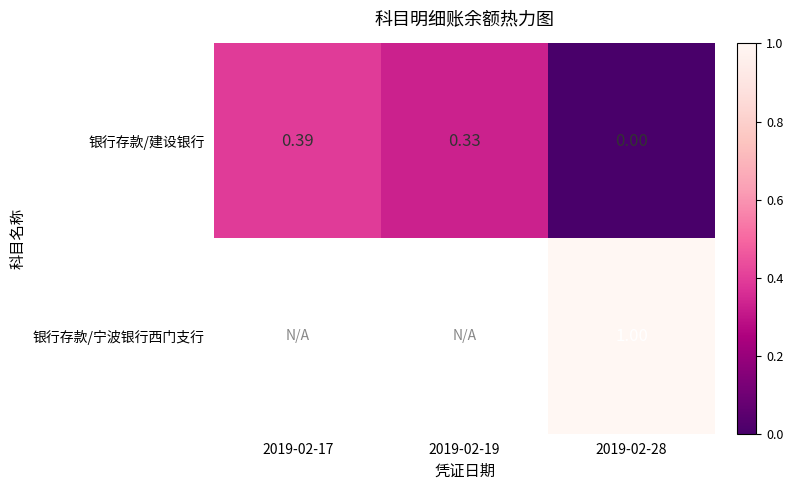

How many categories are shown in the chart?

3